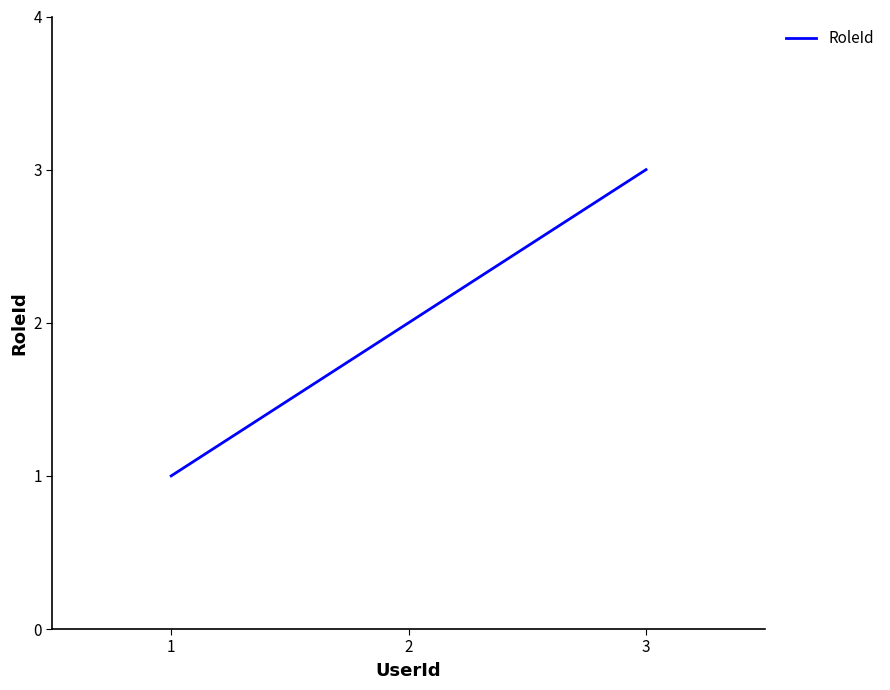

Where is the data nearest to the value 2?

2